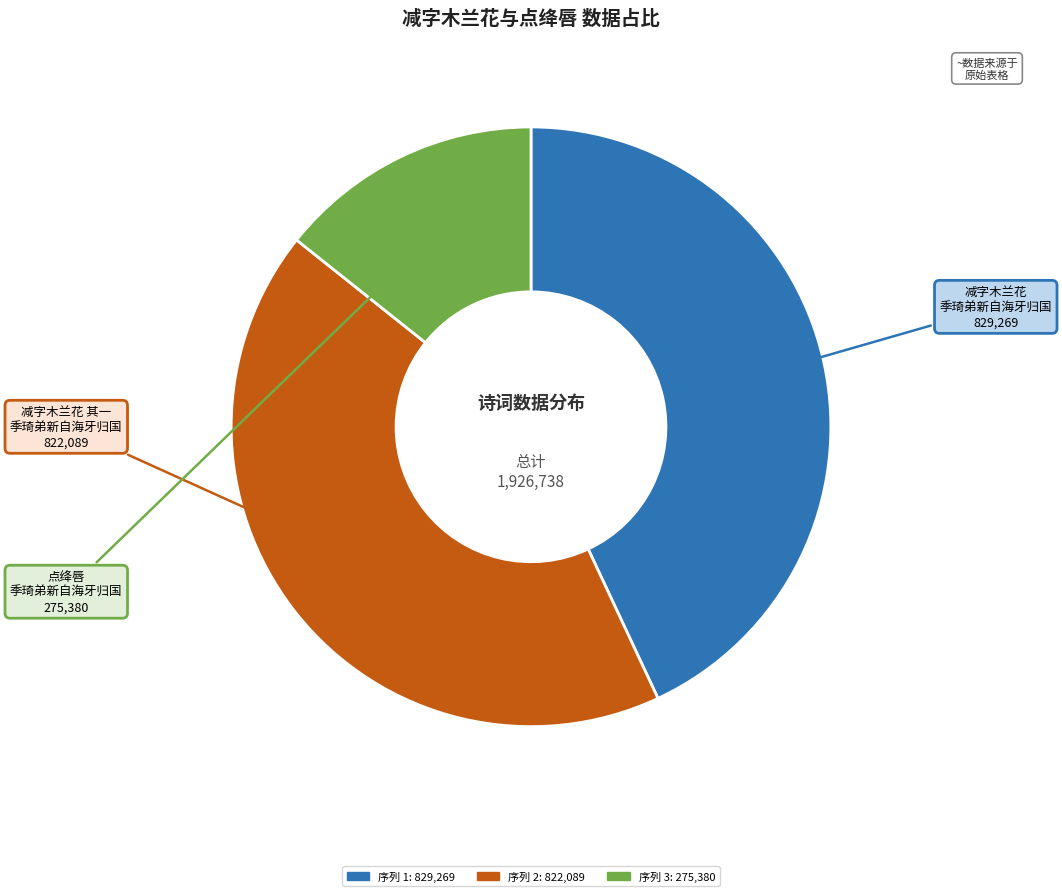

Does any single category account for the majority?

No